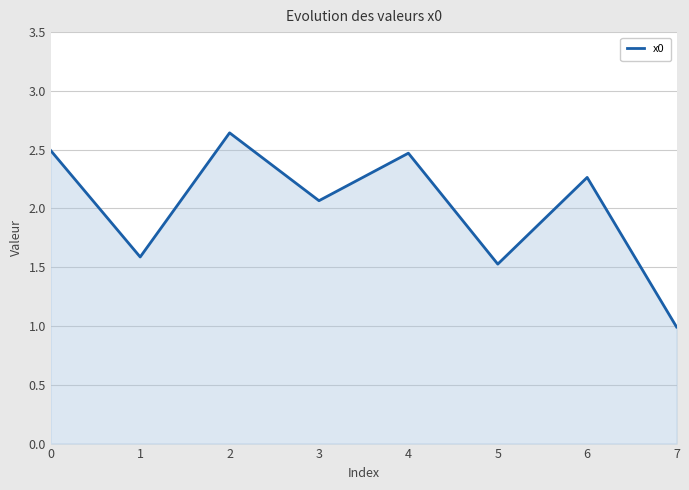

What is the minimum value shown in the chart?

1.0